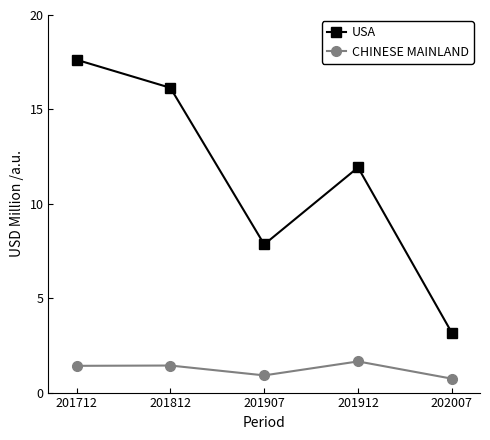

What is the value of the USA point at the 2nd from the left?

16.1